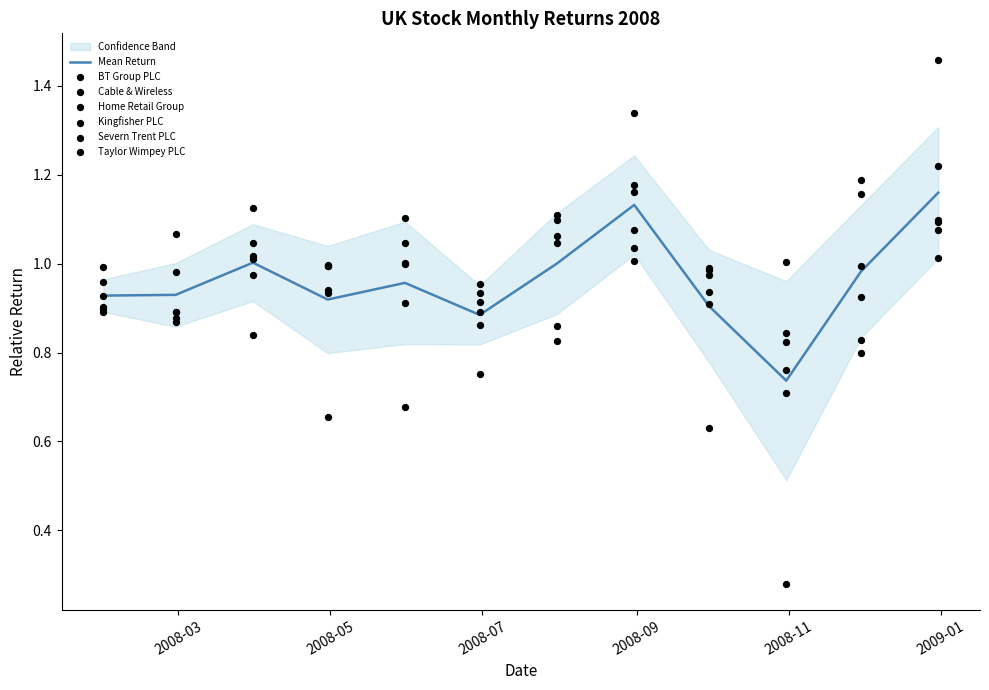

What is the total value across all series at 2008-07-31?

6.0